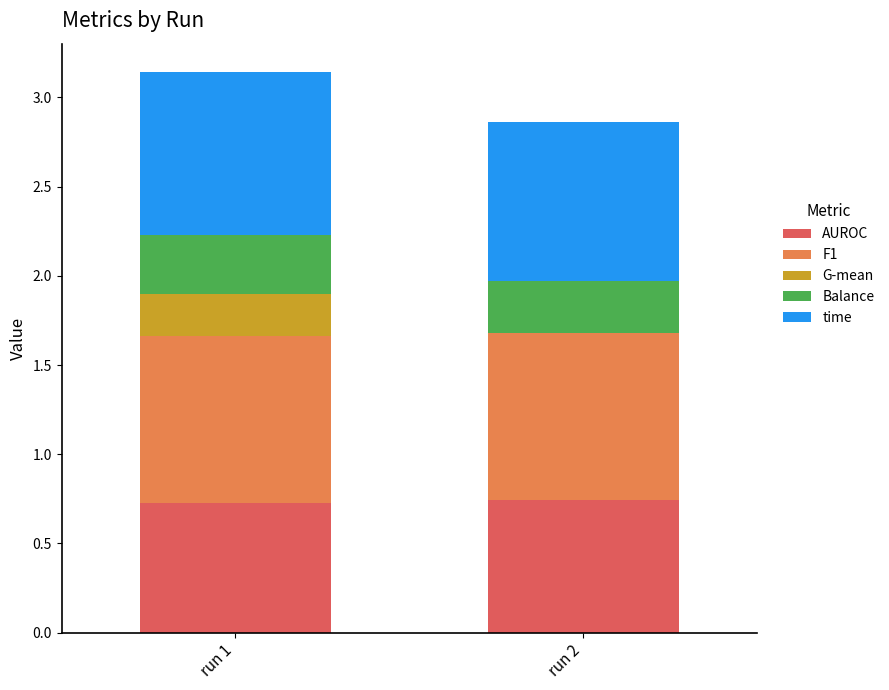

What is the total value across all series at run 1?

3.1